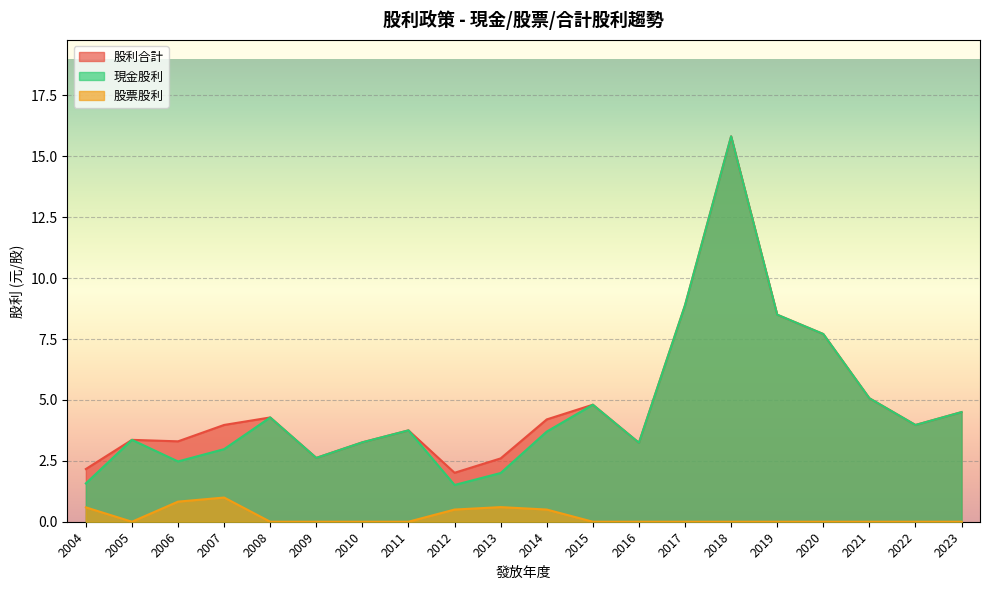

At which category does 現金股利 reach its first local valley?

2006